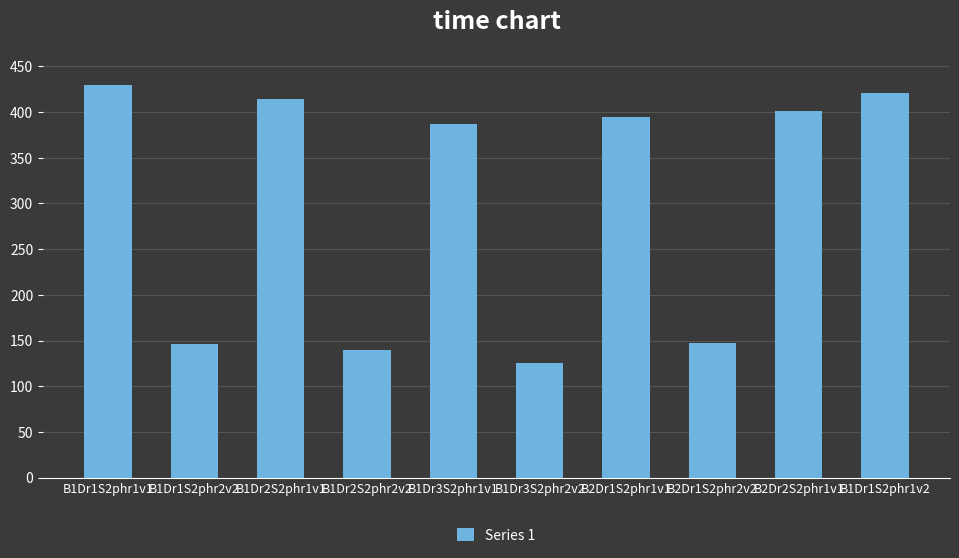

What is the difference between the second highest and second lowest values?

281